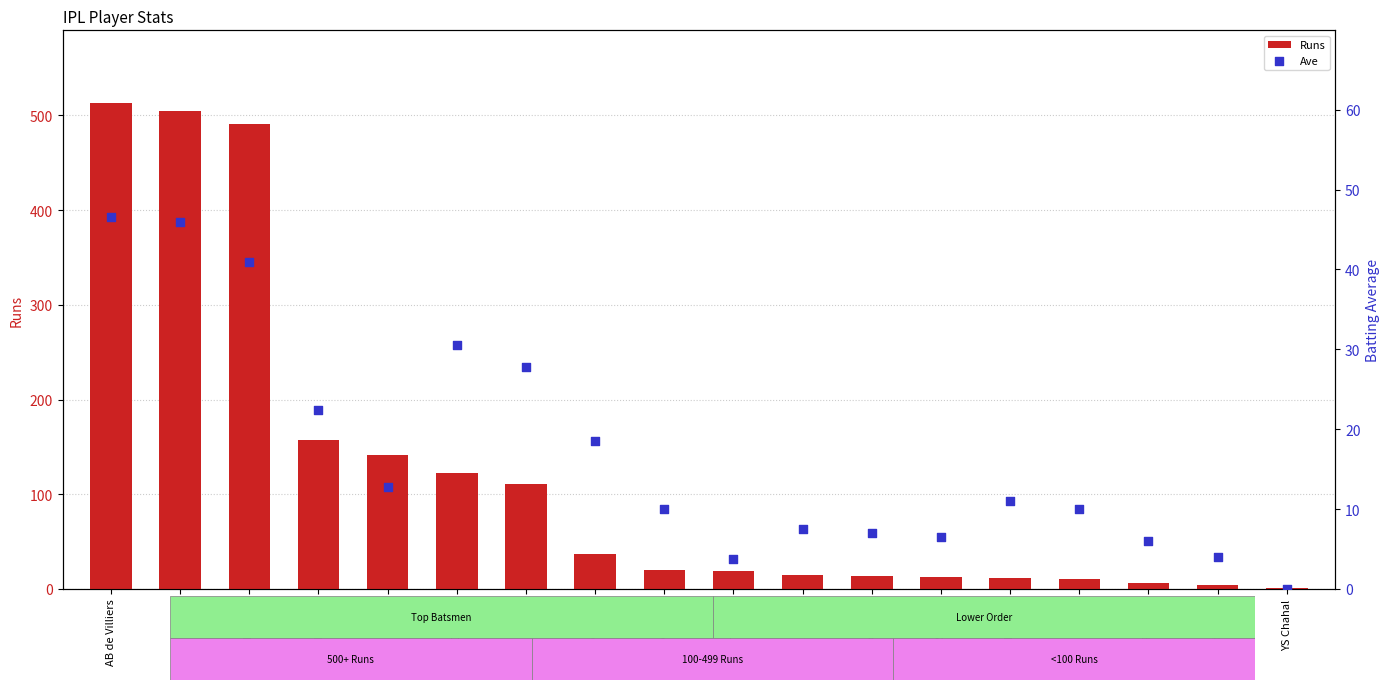

What are all the series names shown in the legend?

Runs, Ave